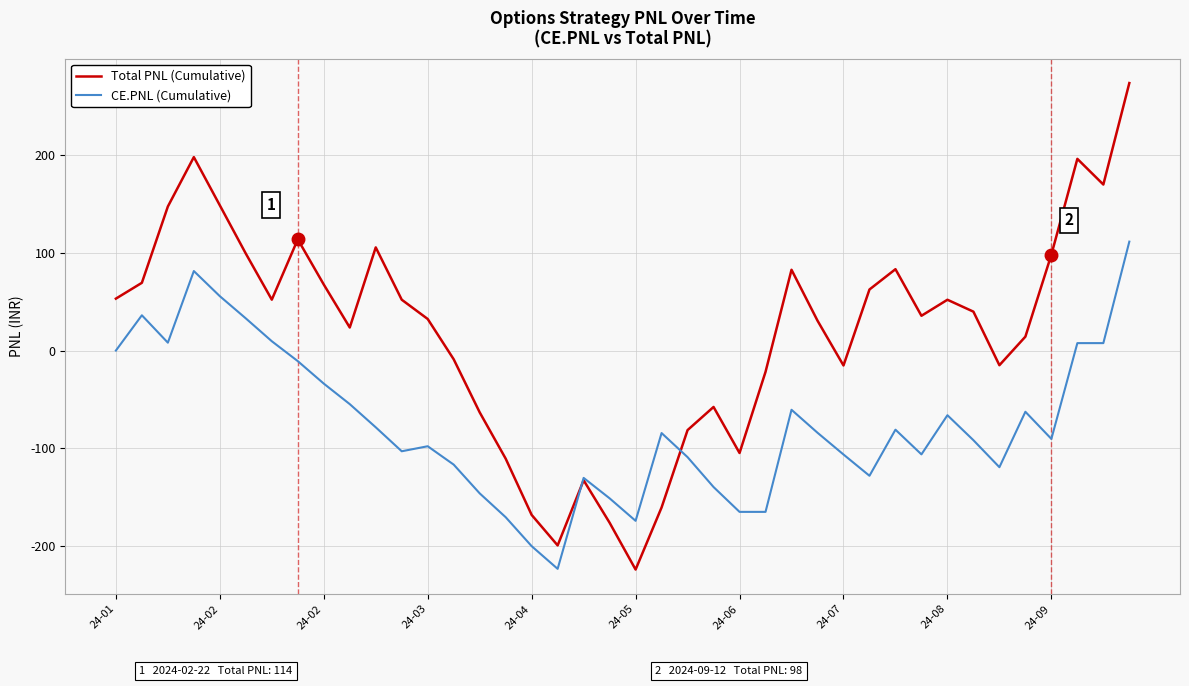

What is the maximum value shown in the chart?

273.5